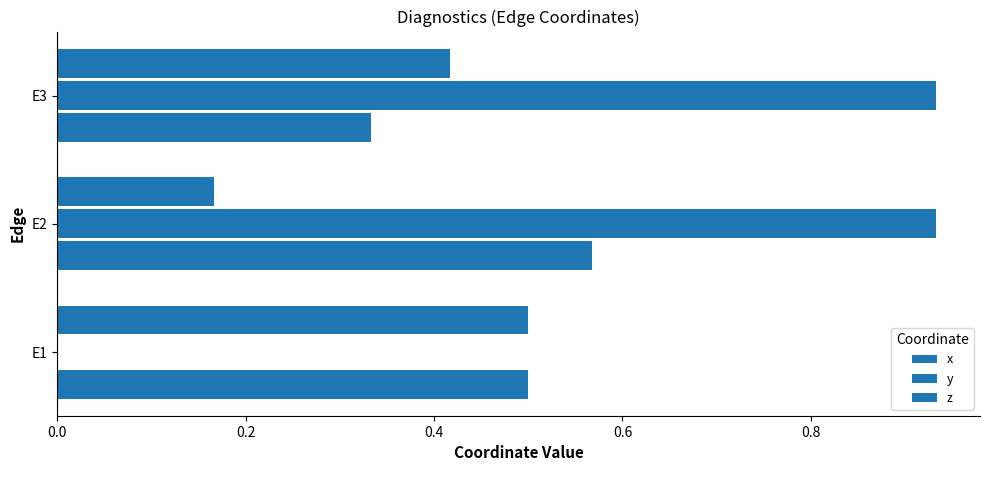

What is the difference between the maximum and second lowest values in the z series?

0.1